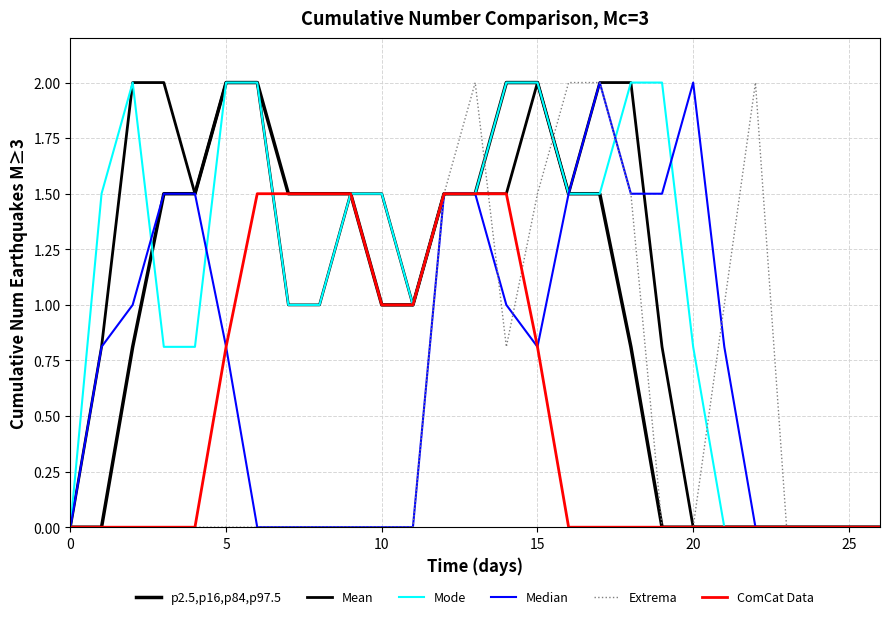

How many lines are shown in the chart?

6